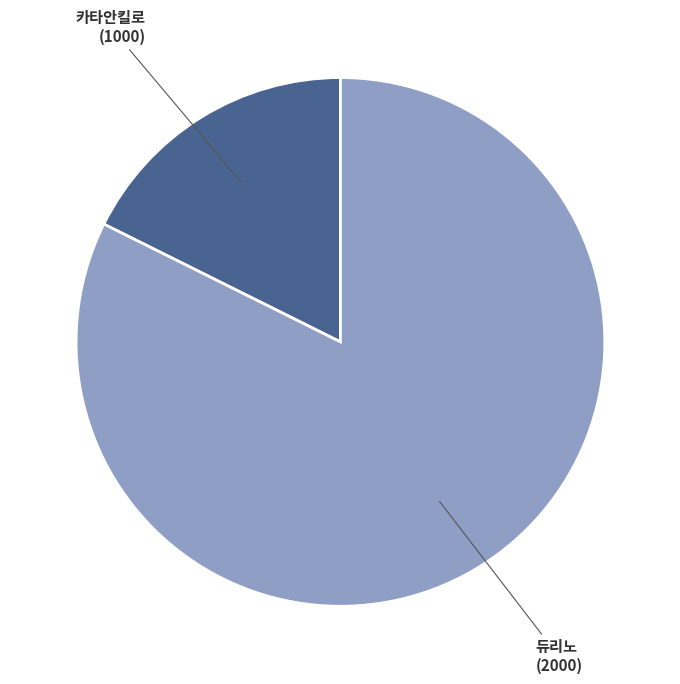

Does any single category account for the majority?

Yes